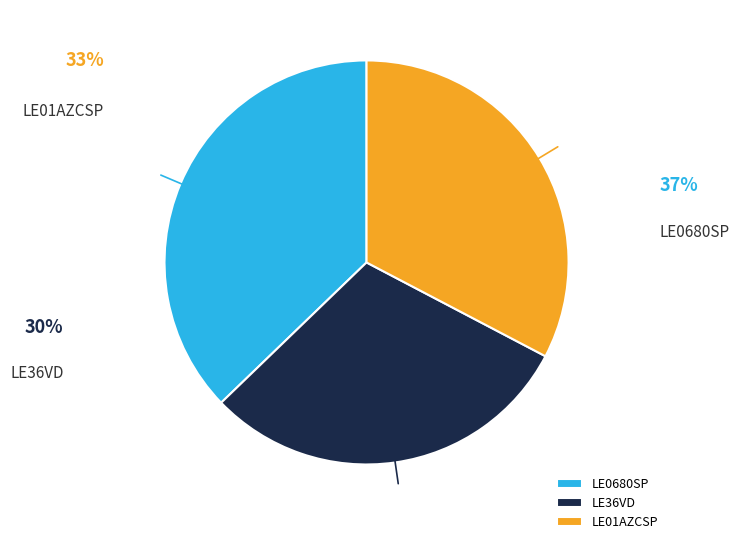

The LE36VD slice represents 41% of the pie. True or false?

False